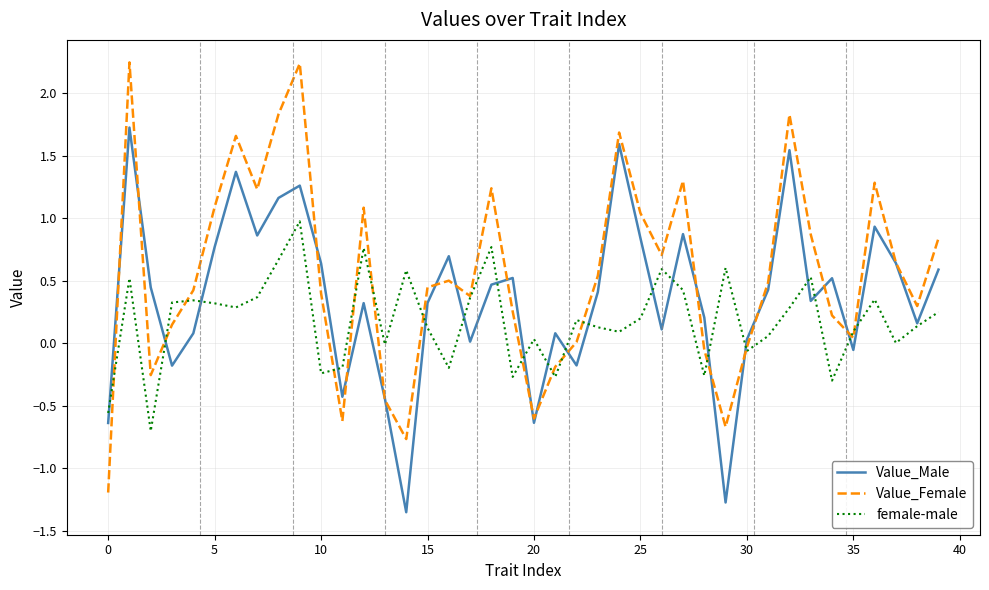

Rank the series by their maximum value, from highest to lowest.

Value_Female, Value_Male, female-male